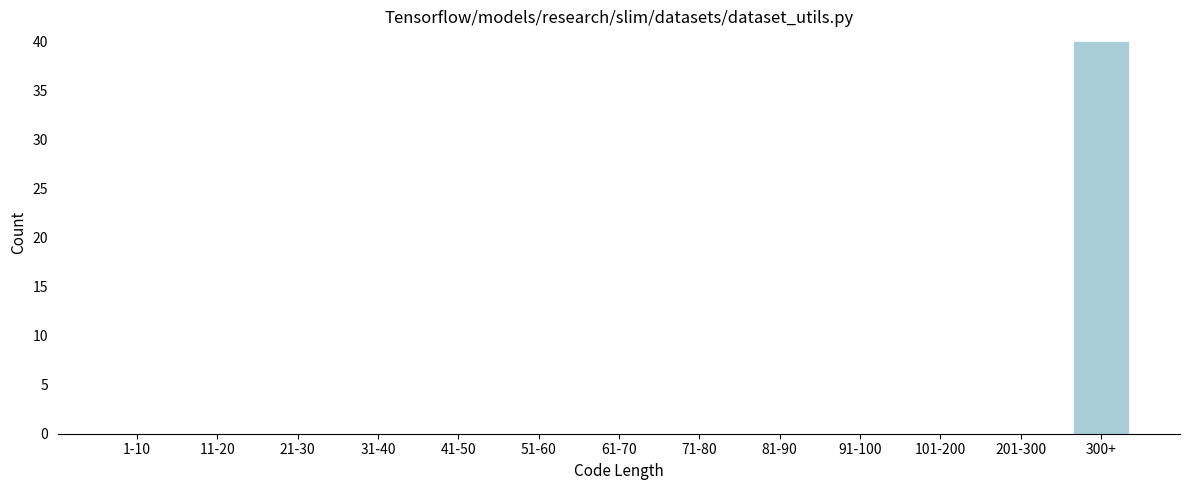

Reading left to right, list all the values displayed in this chart.

1-10=0	11-20=0	21-30=0	31-40=0	41-50=0	51-60=0	61-70=0	71-80=0	81-90=0	91-100=0	101-200=0	201-300=0	300+=40